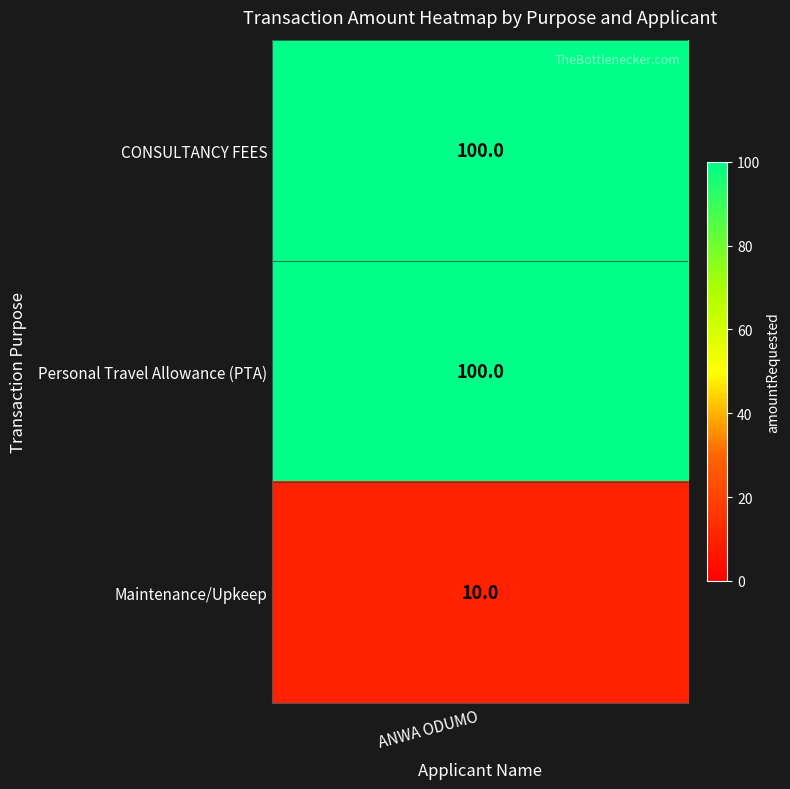

What is the sum of all values?

210